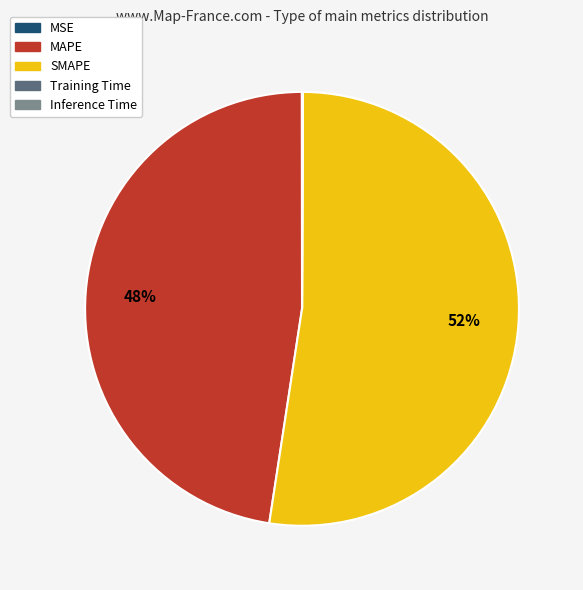

Which category accounts for the majority?

SMAPE